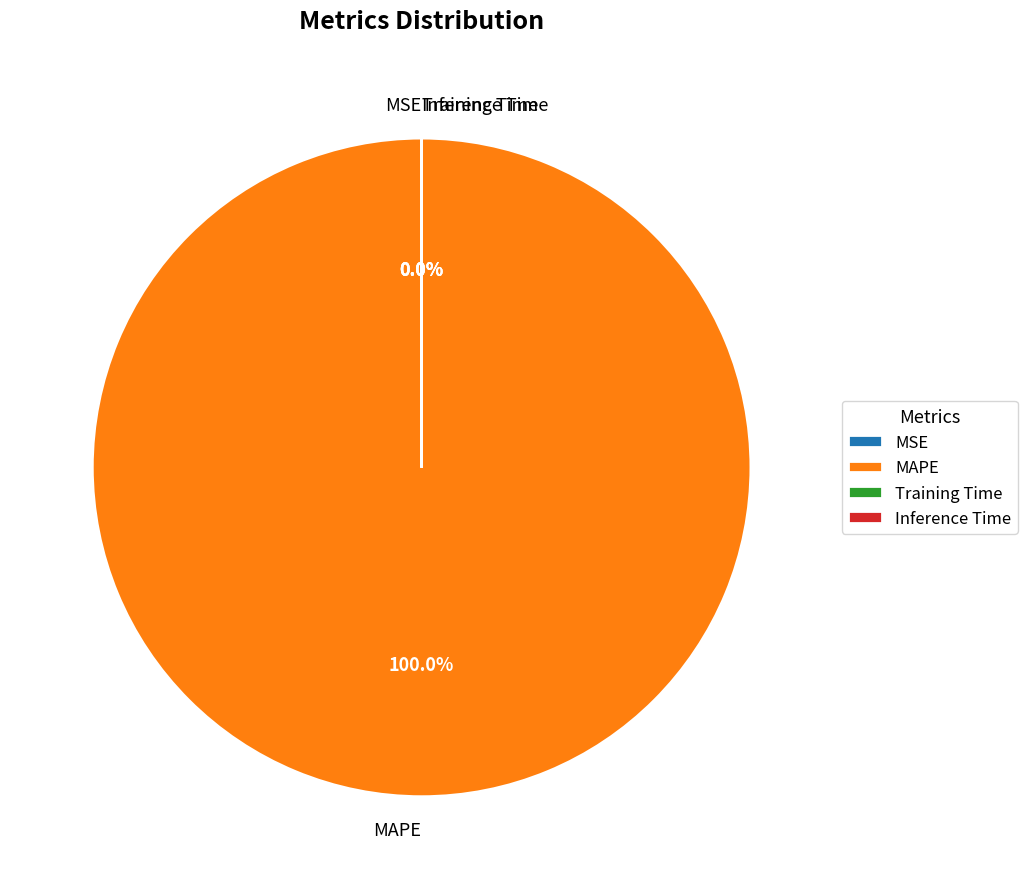

How many slices are in this pie chart?

4